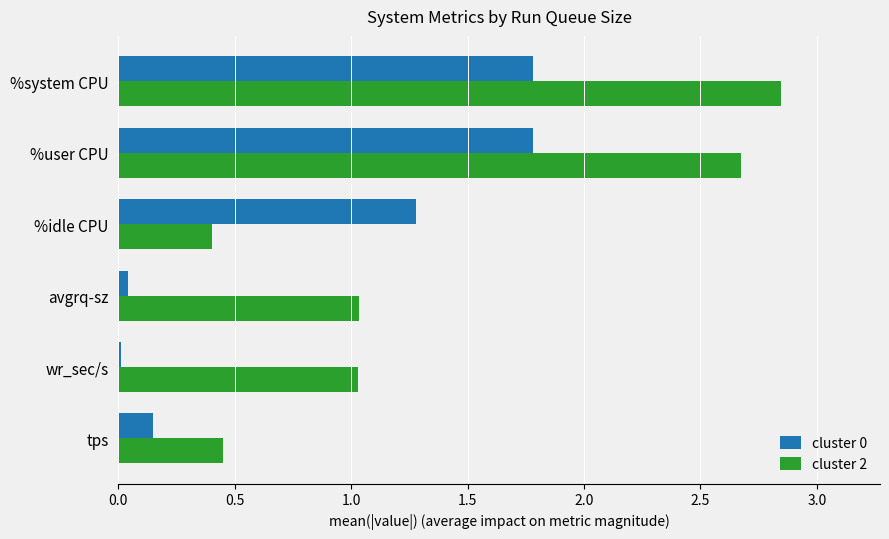

Is it true that cluster 2 equals 0.4 at %idle CPU?

True